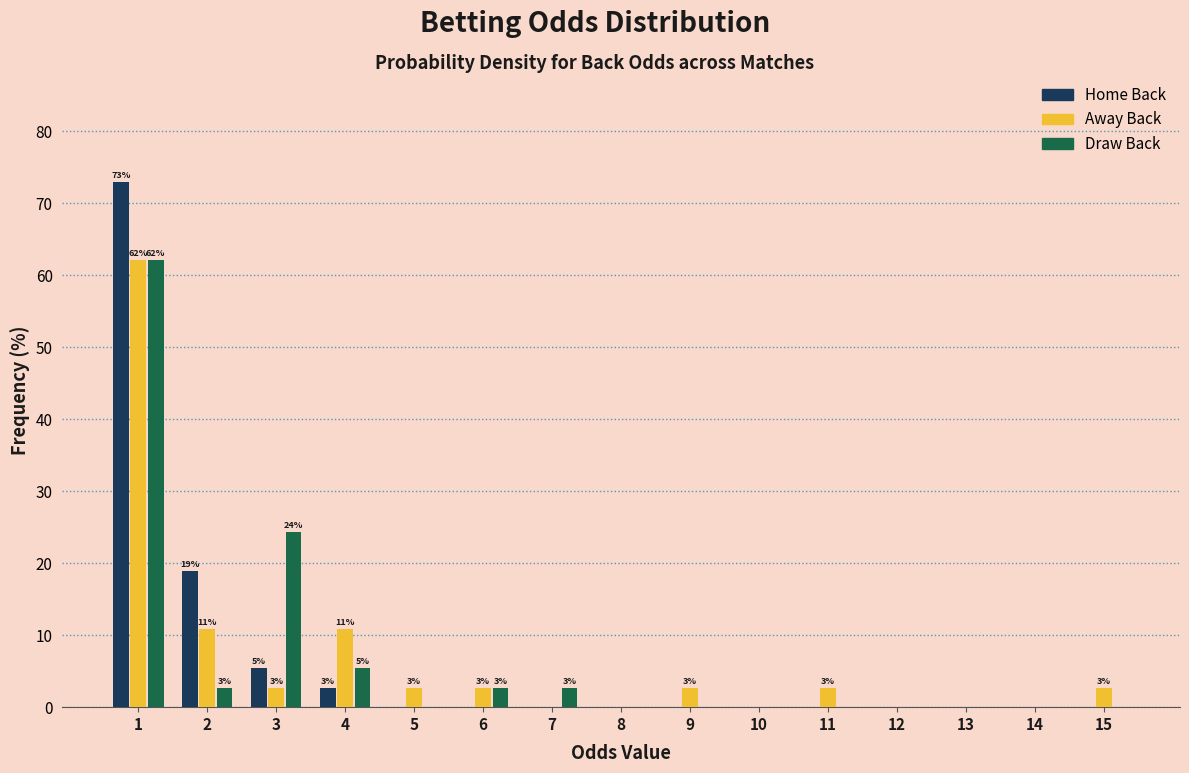

In the Home Back series, which range on the x-axis has the tallest bar?

0.5 to 1.5